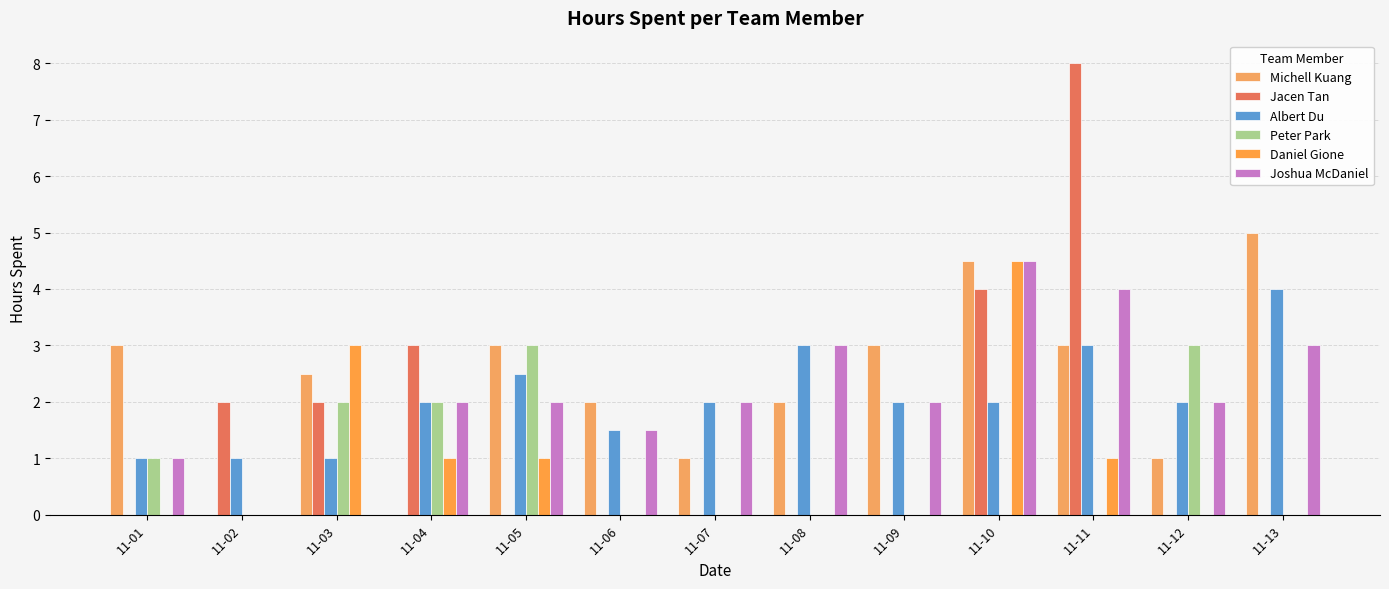

How many groups of bars are there?

13